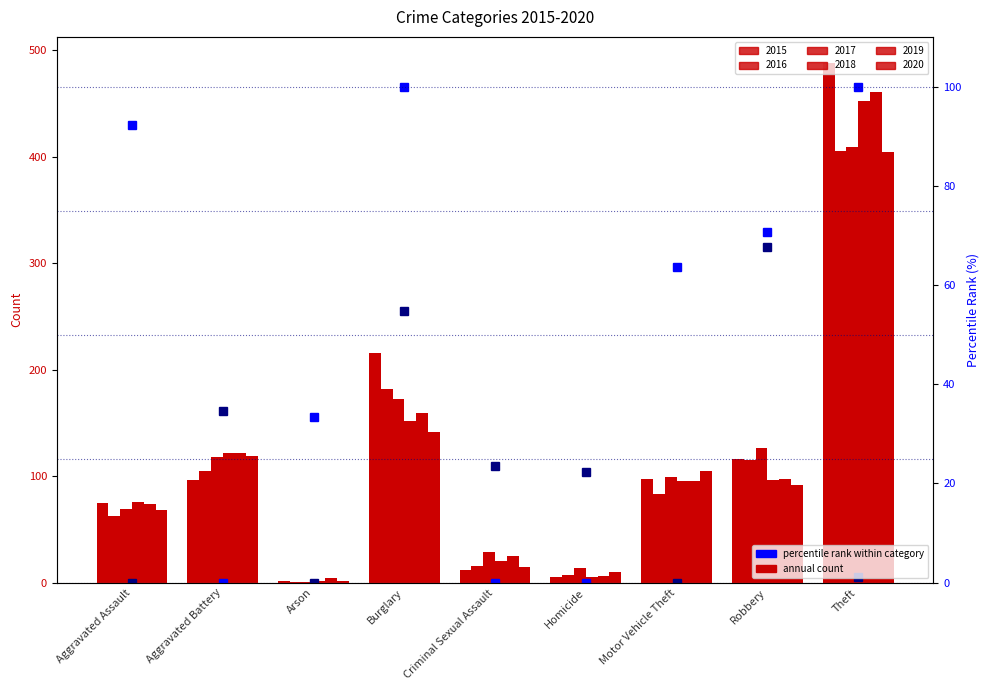

Does the chart contain stacked bars?

No